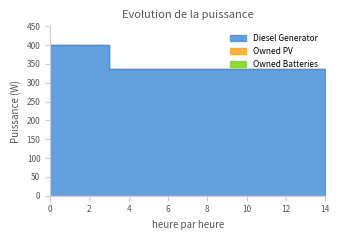

What is the difference between the maximum and minimum values in the Diesel Generator series?

65